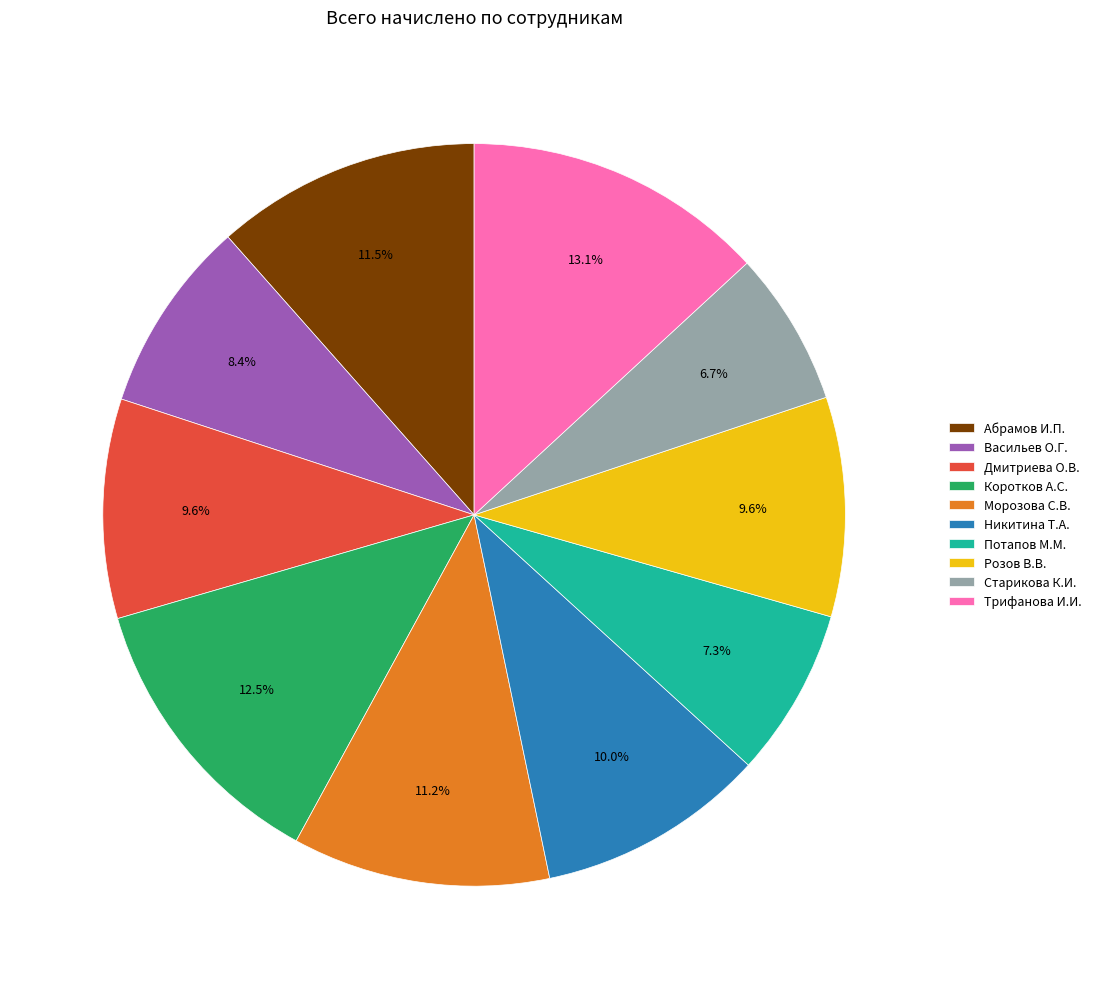

Which category has the biggest portion of the pie?

Трифанова И.И.